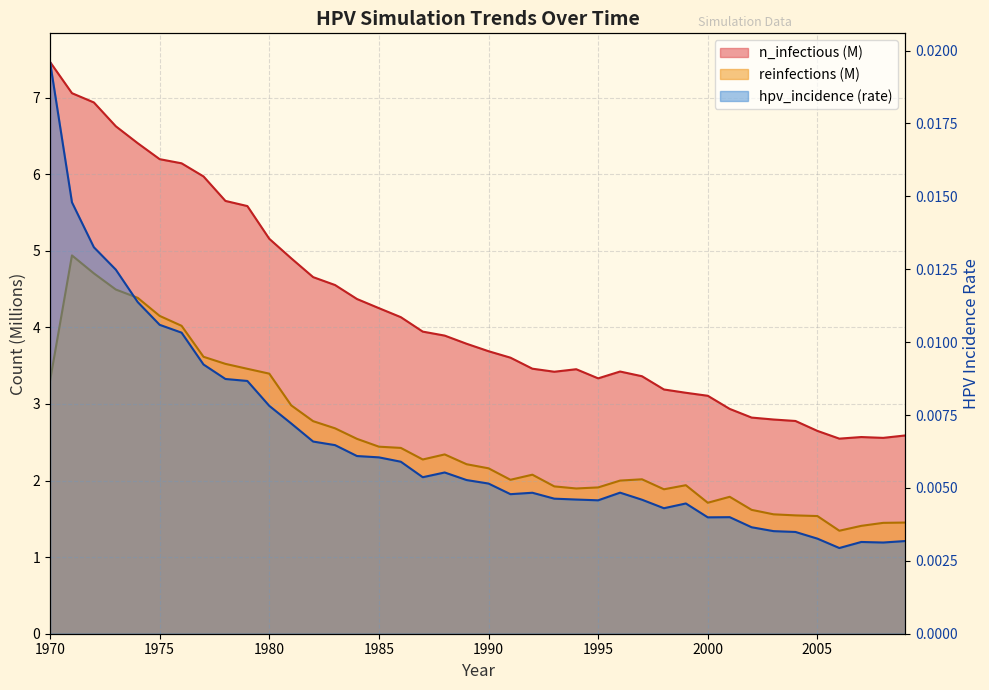

Rank the series at 2005 from lowest to highest value.

hpv_incidence, reinfections, n_infectious